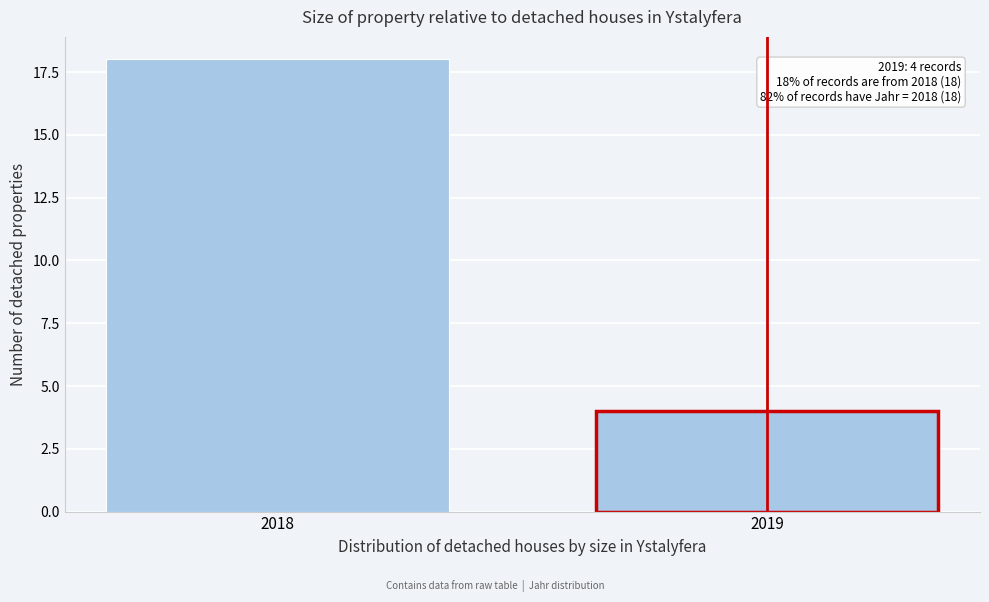

Reading left to right, extract all data points from this chart.

18	4